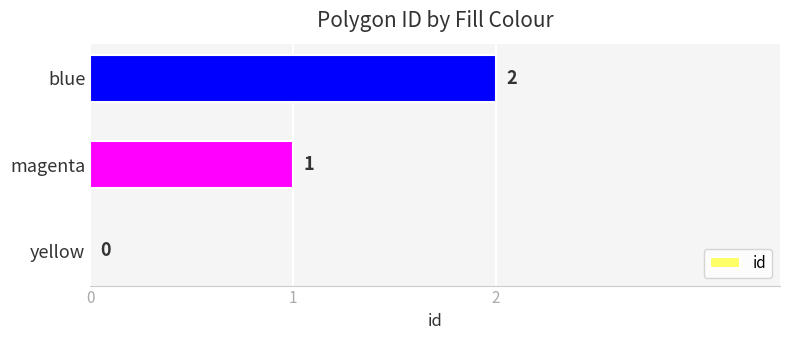

The value at blue is 3. True or false?

False